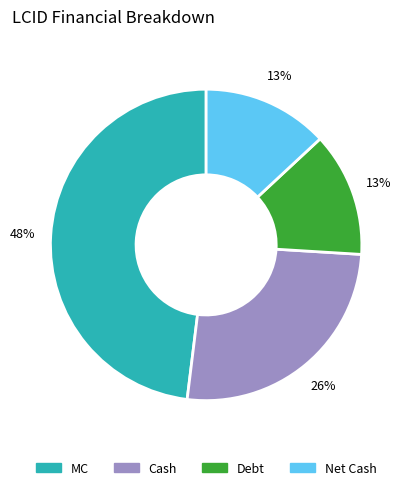

How many segments does this pie chart have?

4